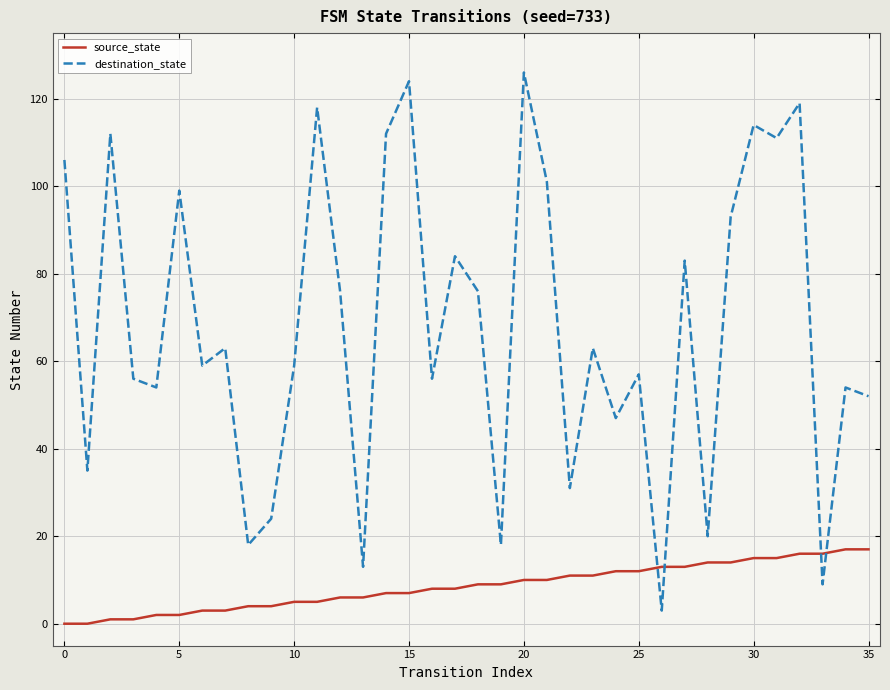

Which series ends up on top after the final intersection of destination_state and source_state?

destination_state